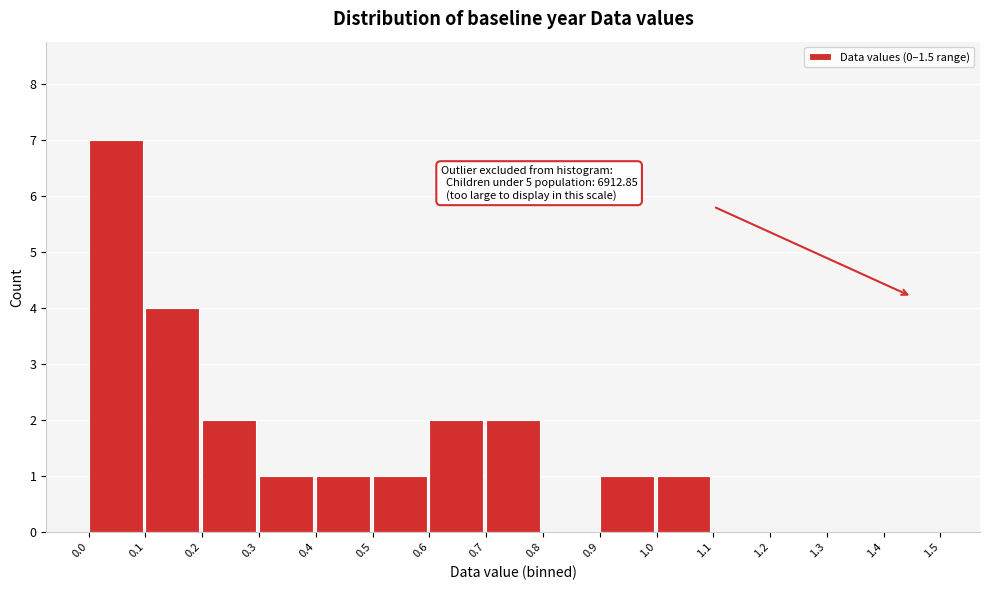

Over which range of the x-axis is the bar tallest?

0.0 to 0.1